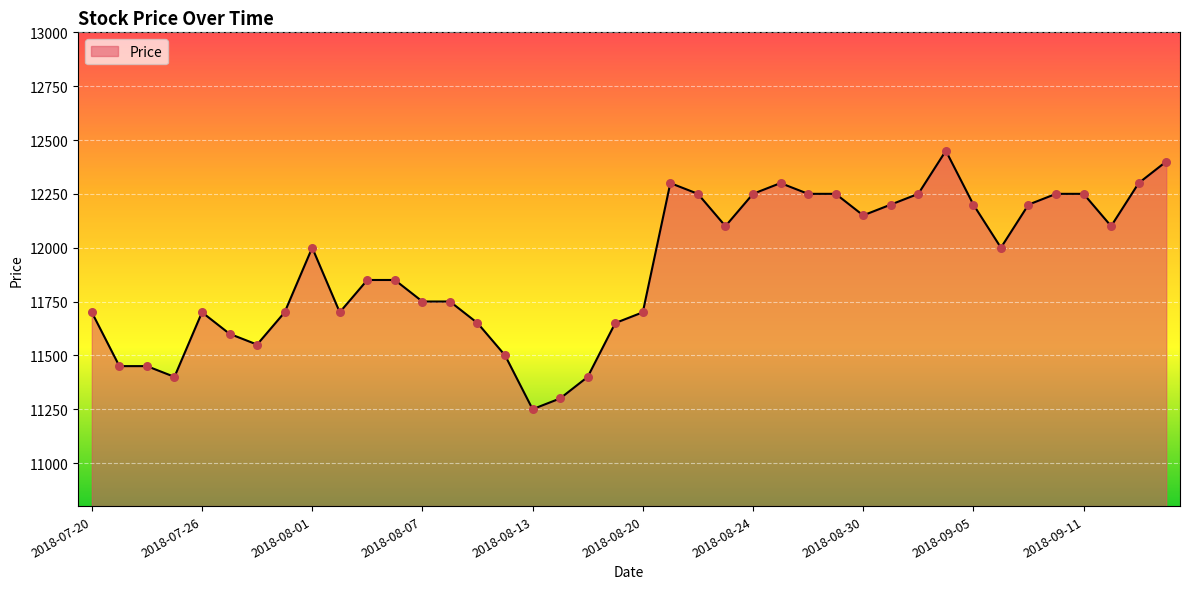

What is the maximum value shown in the chart?

12450